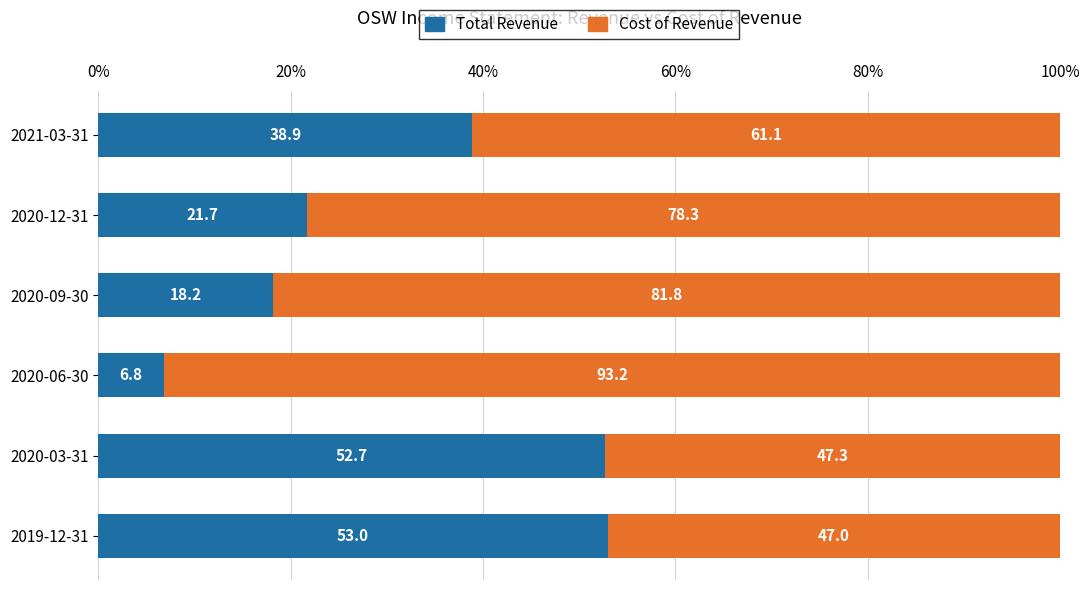

The value of Total Revenue at 2020-12-31 is 21.7. True or false?

True